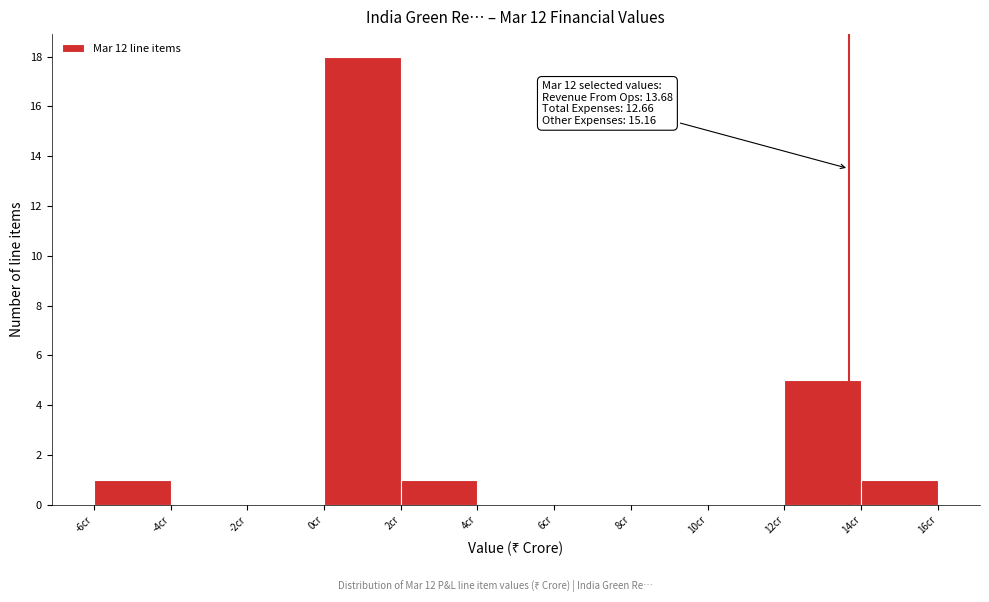

Which range on the x-axis has the tallest bar?

0 to 2